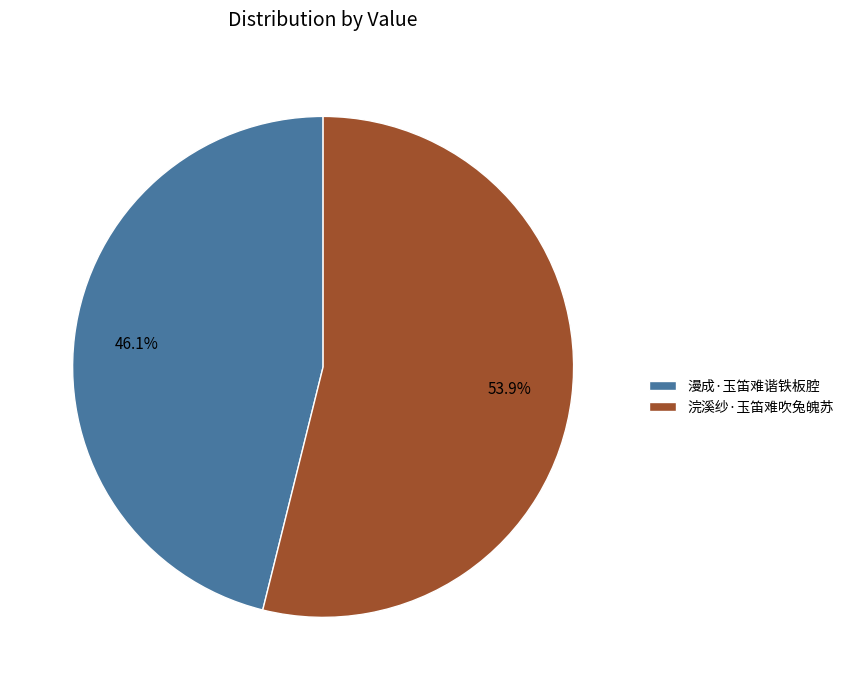

How many segments does this pie chart have?

2